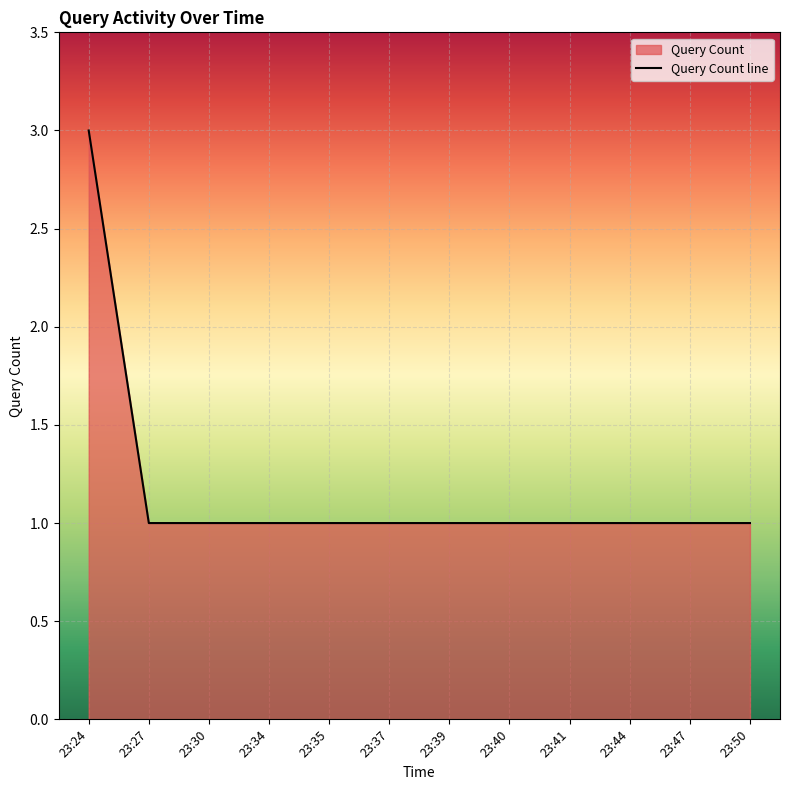

What is the difference between the maximum and minimum values?

2